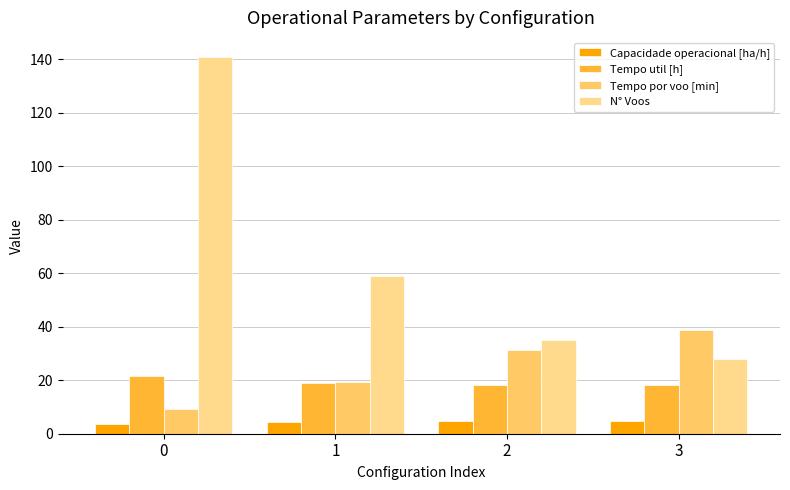

What is the difference between the second highest and minimum values in the Tempo por voo [min] series?

22.3